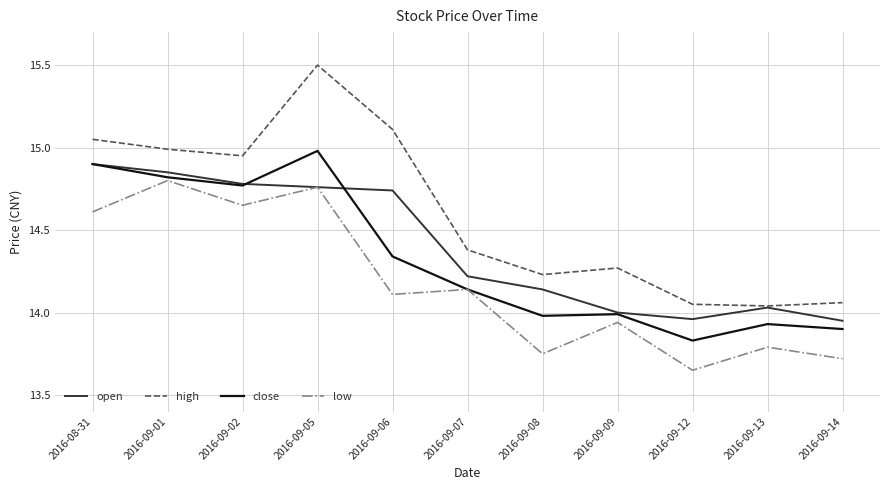

What is the sum of the open values at 2016-09-01 and 2016-09-07?

29.1